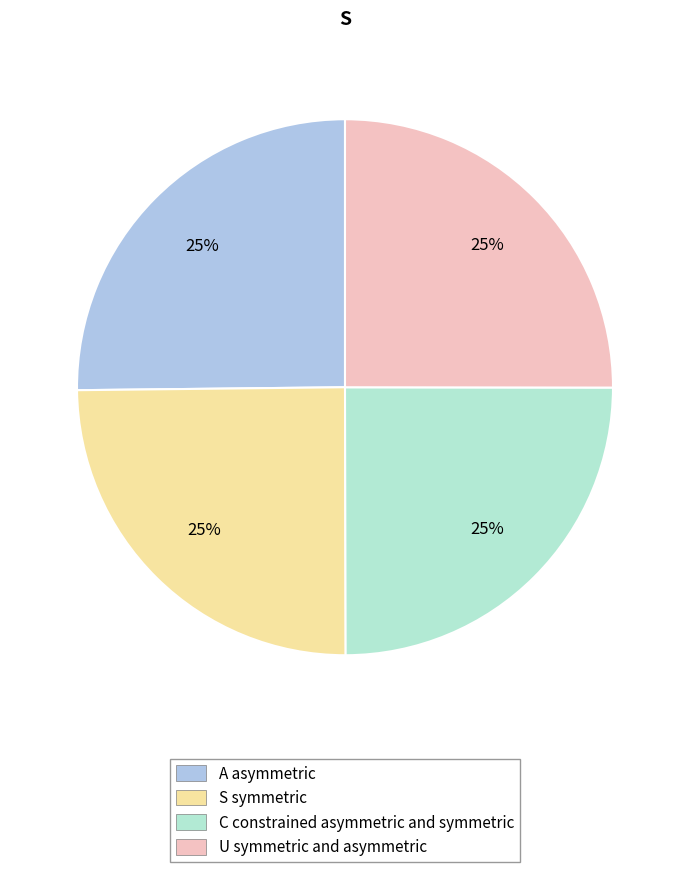

True or false: A asymmetric accounts for 32% of the total.

False